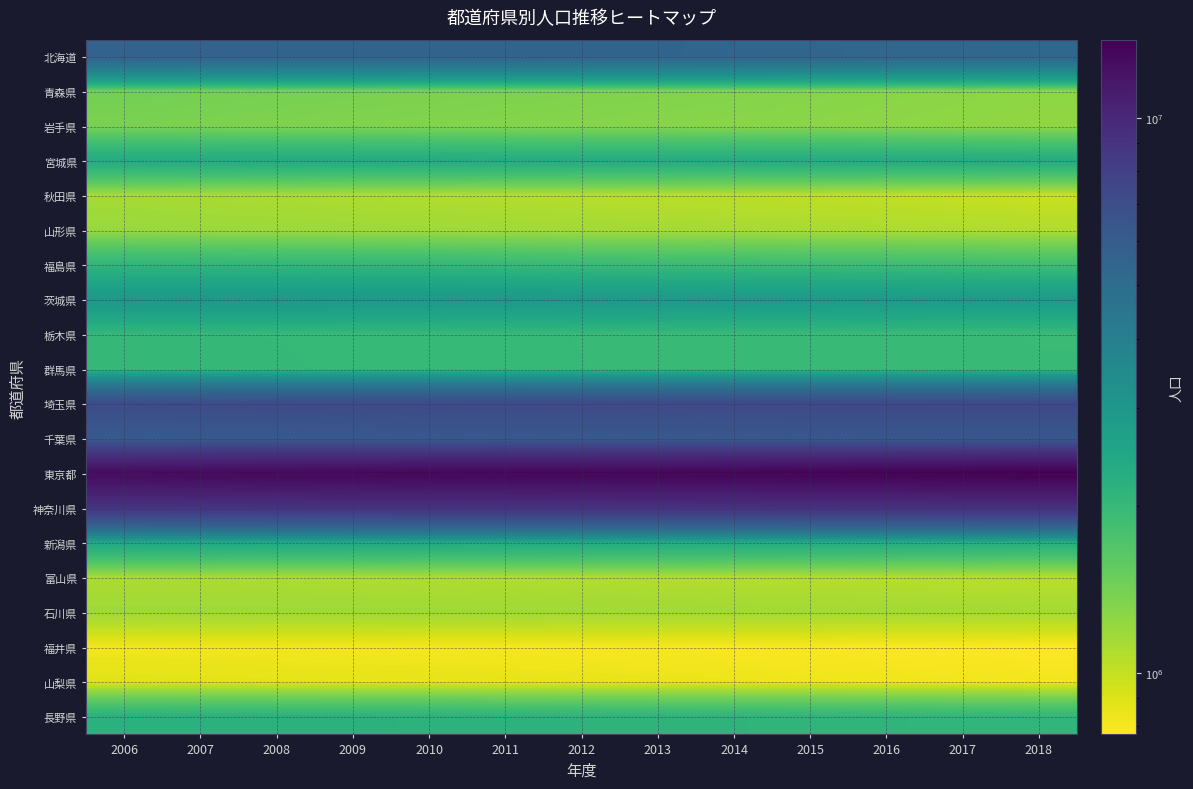

Rank the series at 2009 from lowest to highest value.

福井県, 山梨県, 秋田県, 富山県, 石川県, 山形県, 岩手県, 青森県, 栃木県, 群馬県, 福島県, 長野県, 宮城県, 新潟県, 茨城県, 北海道, 千葉県, 埼玉県, 神奈川県, 東京都